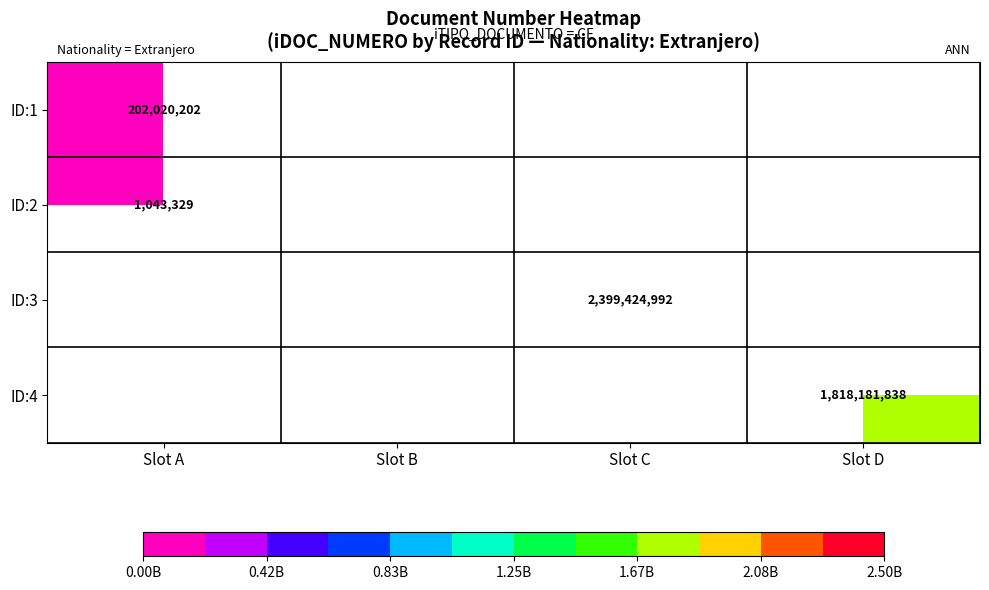

Count the number of categories in the chart.

4